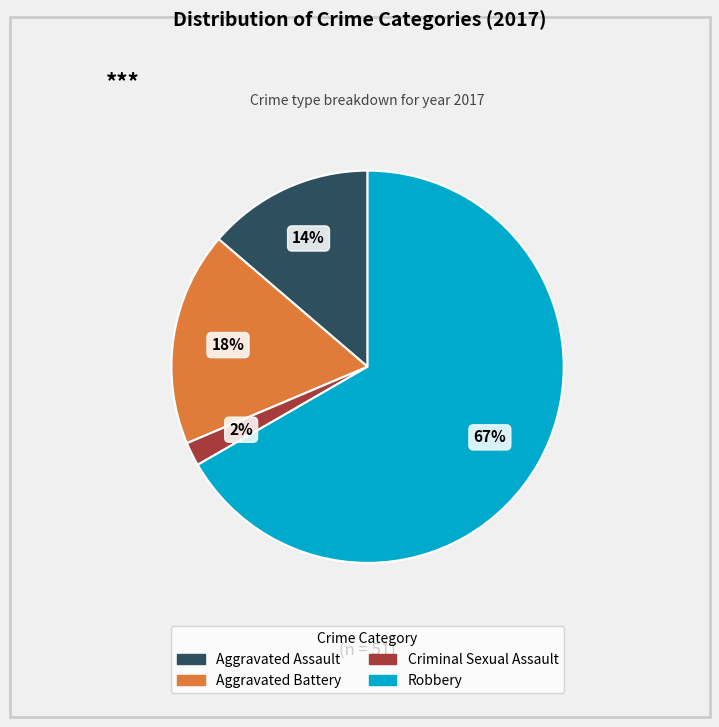

Which has a higher value, Criminal Sexual Assault or Aggravated Assault?

Aggravated Assault